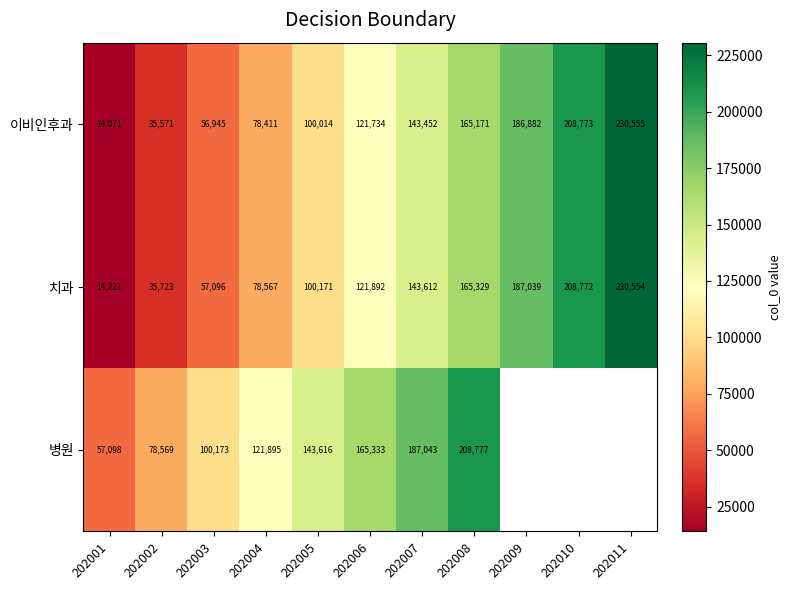

Between 202001 and 202006, which series saw the biggest shift?

병원